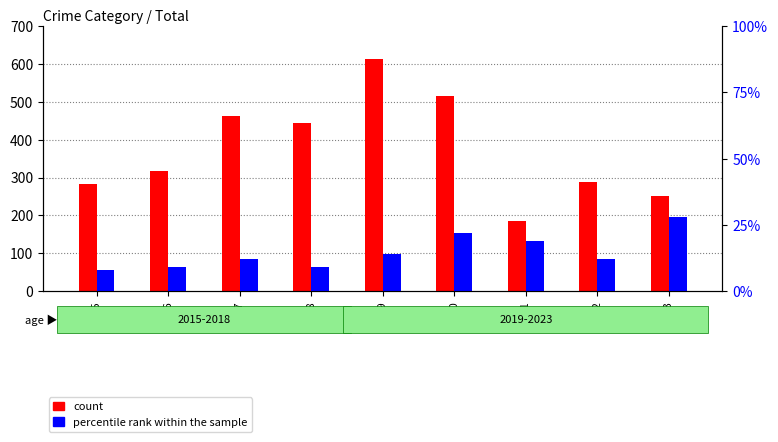

What is the difference between the maximum and second lowest values in the percentile rank within the sample series?

19